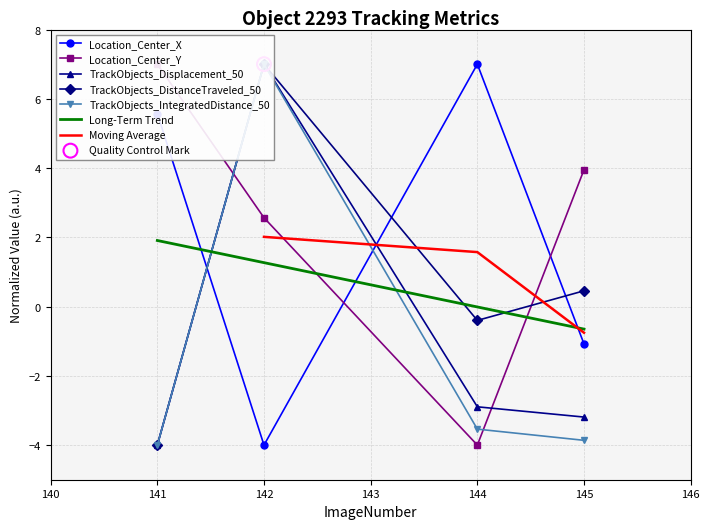

At how many categories does at least one series exceed 6?

3